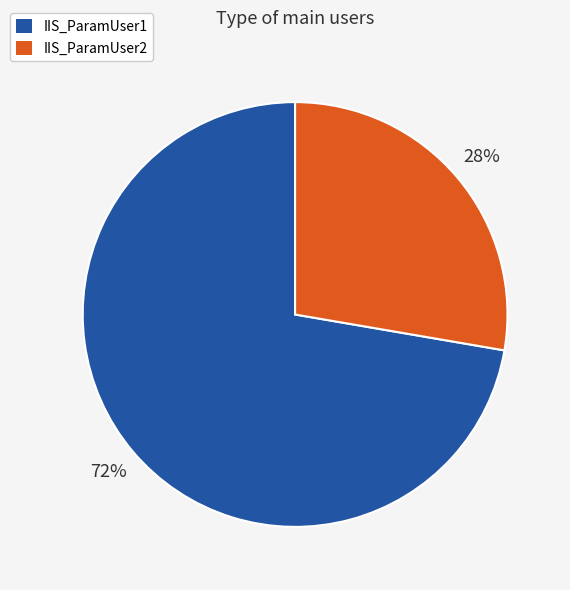

Which slice represents more than half of the pie?

IIS_ParamUser1